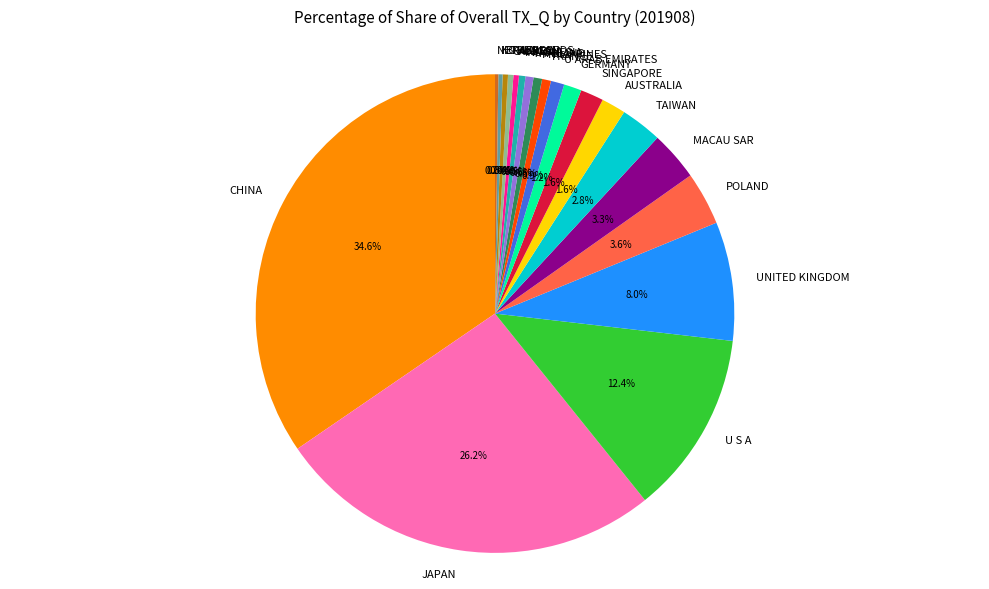

Which has a higher value, MACAU SAR or KOREA REP?

MACAU SAR